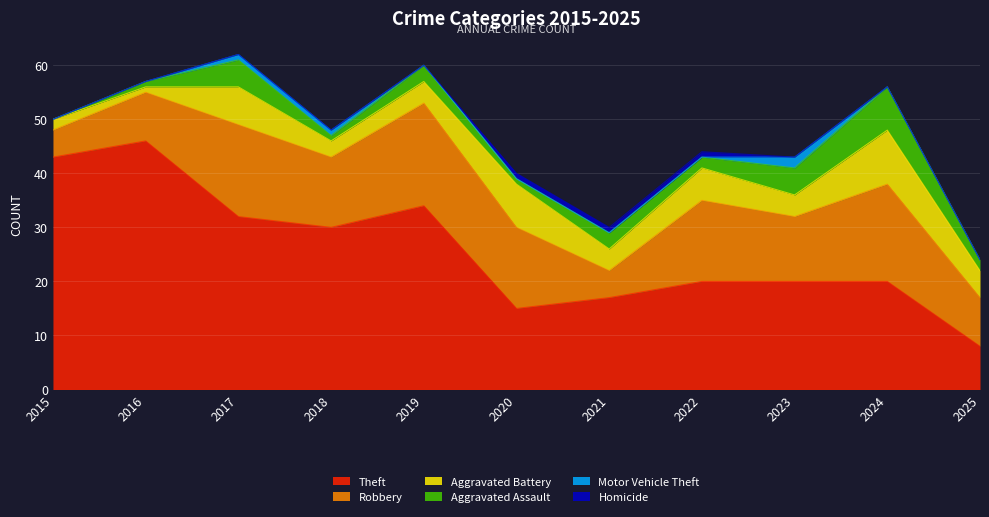

Reading left to right, what are all the values shown in this chart?

Theft: 43	46	32	30	34	15	17	20	20	20	8
Robbery: 5	9	17	13	19	15	5	15	12	18	9
Aggravated Battery: 2	1	7	3	4	8	4	6	4	10	5
Aggravated Assault: 0	1	5	1	3	1	3	2	5	8	2
Motor Vehicle Theft: 0	0	1	1	0	0	0	0	2	0	0
Homicide: 0	0	0	0	0	1	1	1	0	0	0